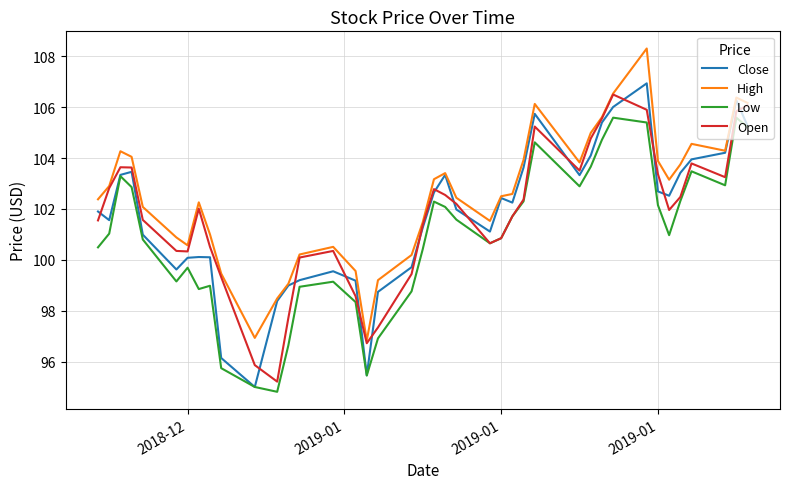

How many intersections are there between Close and Open?

15